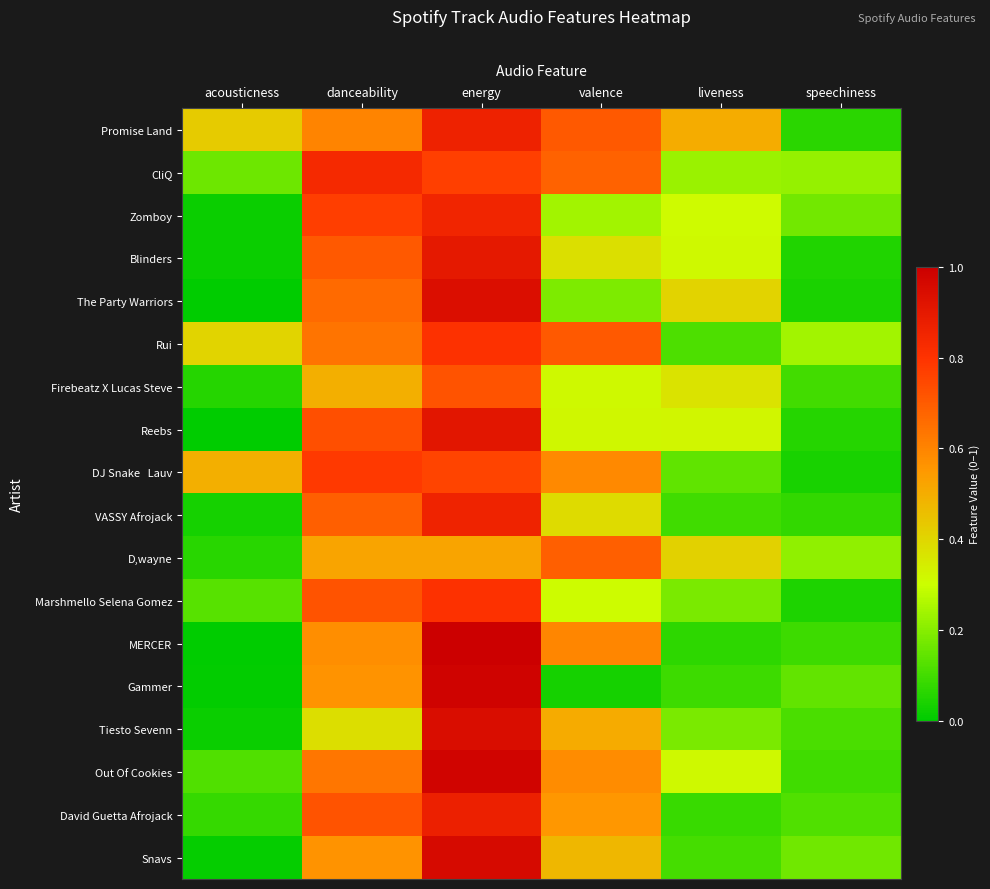

At liveness, list the series in order from largest to smallest.

Promise Land, D,wayne, The Party Warriors, Firebeatz X Lucas Steve, Reebs, Blinders, Out Of Cookies, Zomboy, CliQ, Marshmello Selena Gomez, Tiesto Sevenn, DJ Snake Lauv, Rui, Snavs, VASSY Afrojack, Gammer, David Guetta Afrojack, MERCER